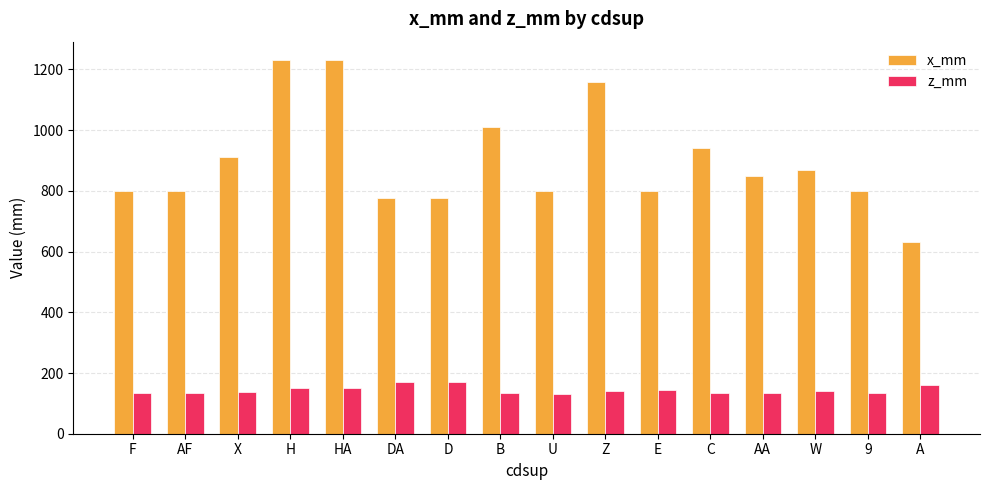

Does the chart contain stacked bars?

No